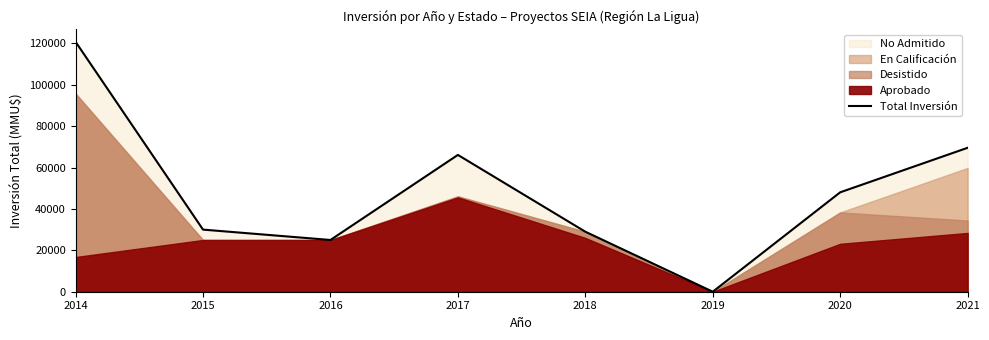

At which label does the data first exceed 48032?

2014